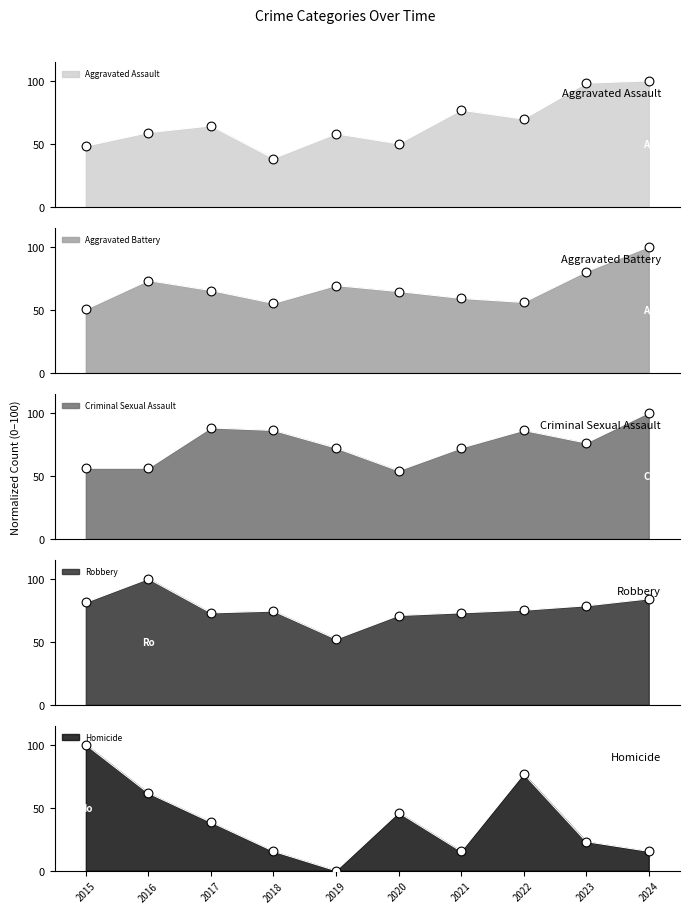

At how many categories does at least one series exceed 12?

10